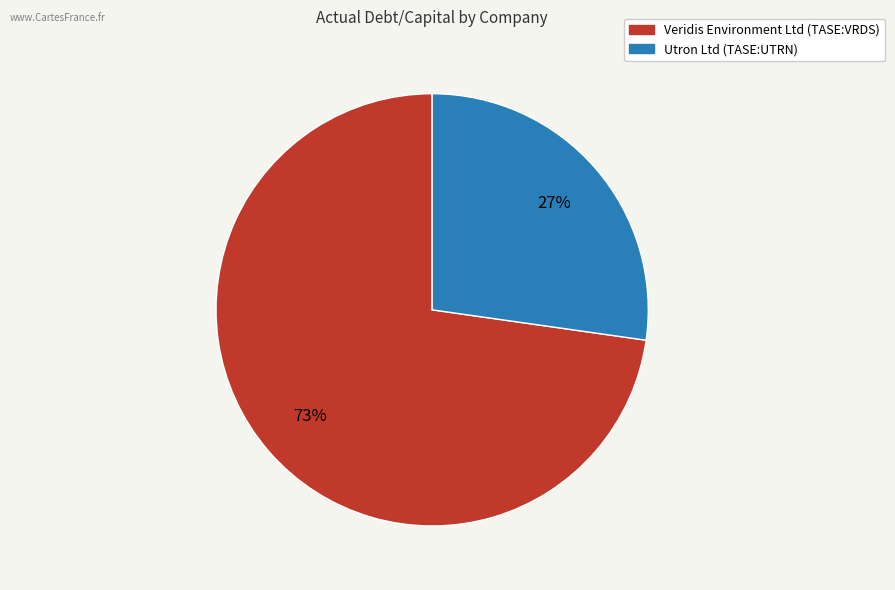

Rank the categories by value from highest to lowest.

Veridis Environment Ltd (TASE:VRDS), Utron Ltd (TASE:UTRN)